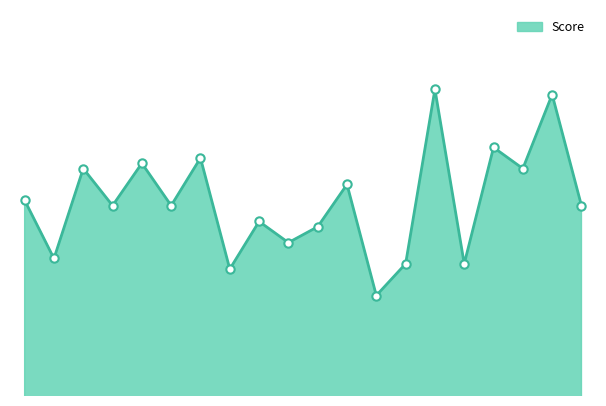

What is the value of the 6th point from the left?

76